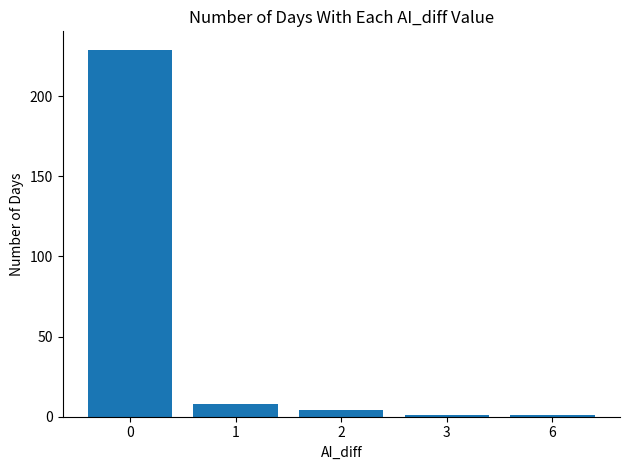

Reading left to right, what are all the values shown in this chart?

229	8	4	1	1